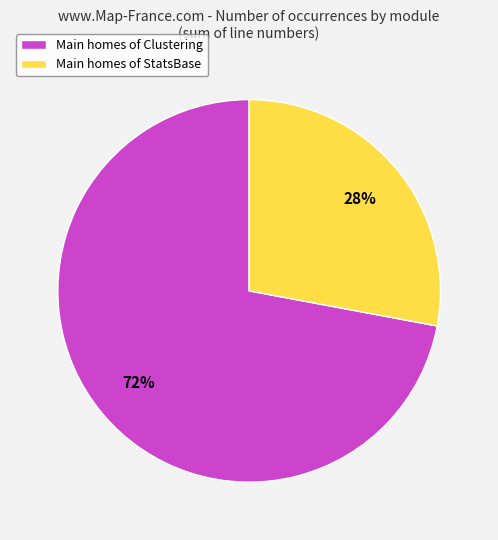

Does any single category account for the majority?

Yes